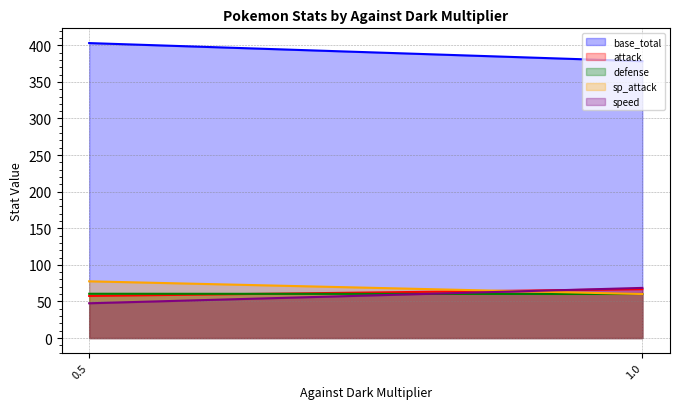

The value of speed at 0.5 is 26.4. True or false?

False